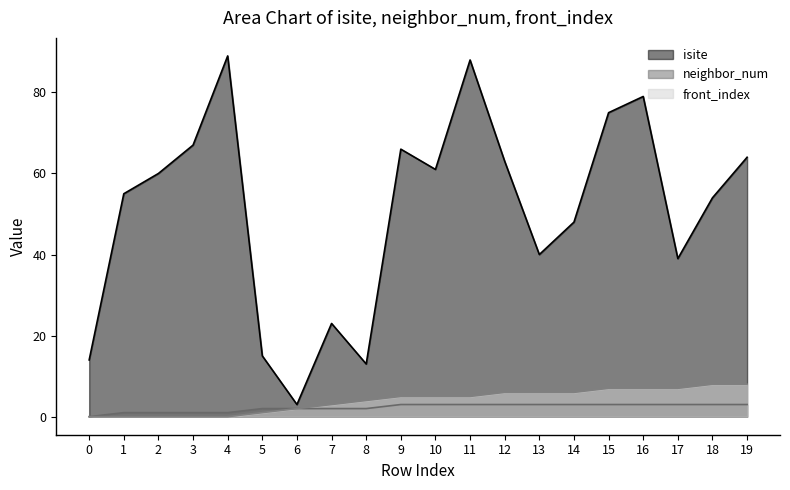

Does the chart have visible grid lines?

No